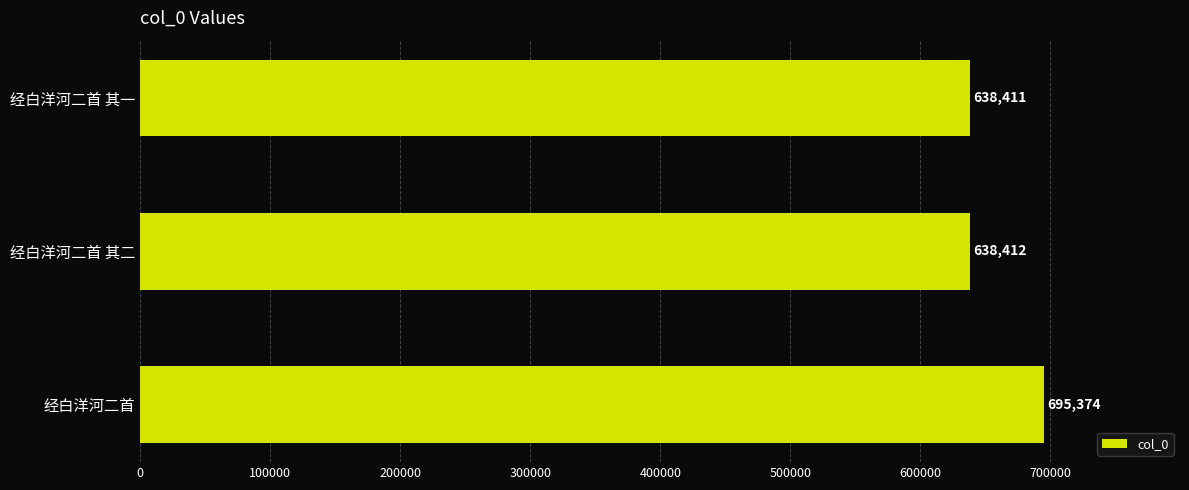

Rank the categories by value from lowest to highest.

经白洋河二首 其一, 经白洋河二首 其二, 经白洋河二首